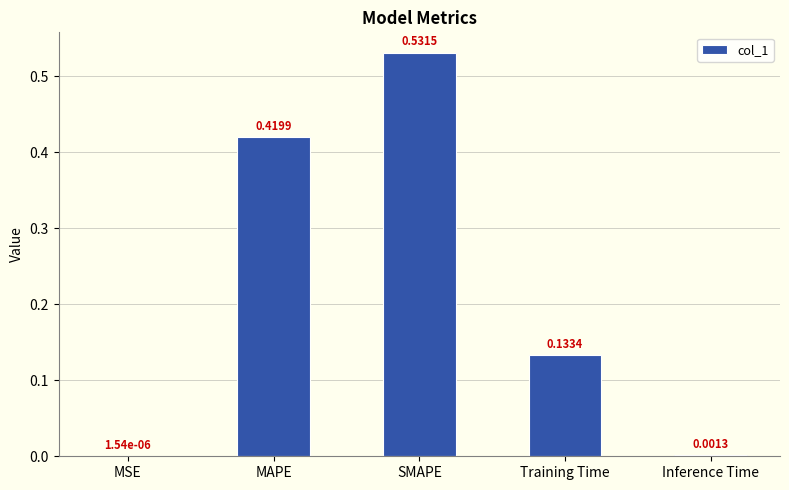

Where is the data nearest to the value 0?

MSE